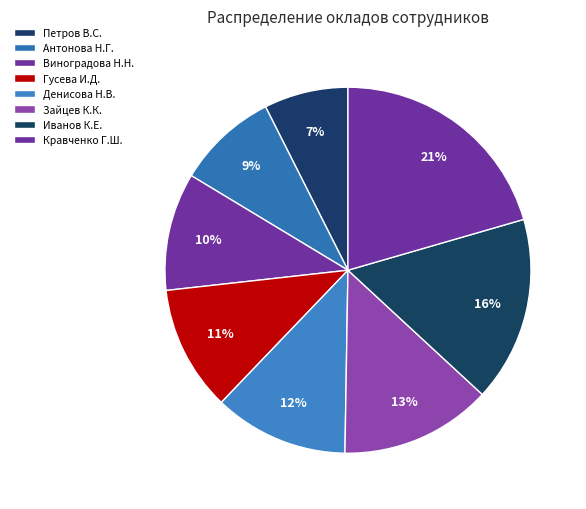

Does any single category account for the majority?

No